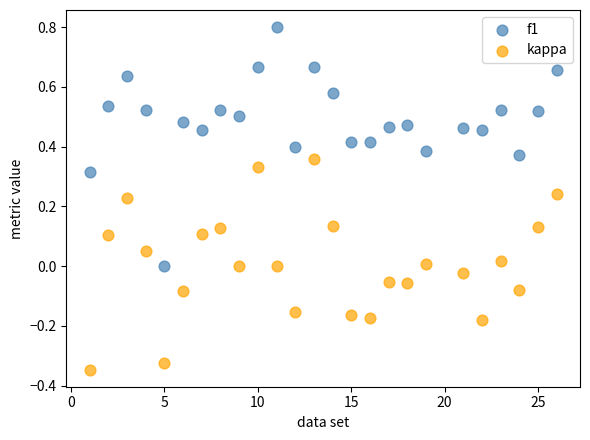

Across all data points, what is the range of Y values (max minus min)?

1.1